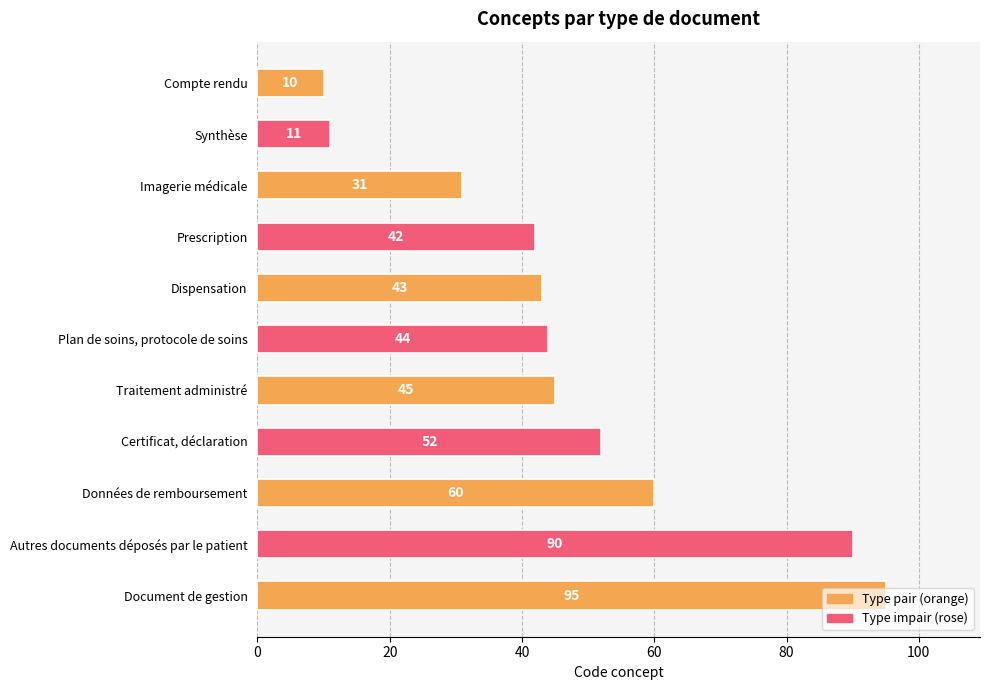

Rank the categories by value from lowest to highest.

Compte rendu, Synthèse, Imagerie médicale, Prescription, Dispensation, Plan de soins, protocole de soins, Traitement administré, Certificat, déclaration, Données de remboursement, Autres documents déposés par le patient, Document de gestion